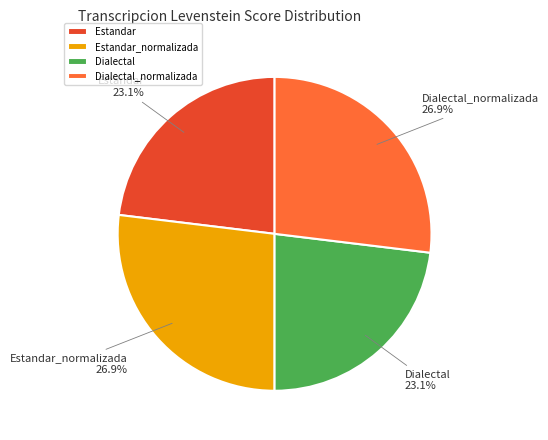

Which has a higher value, Dialectal_normalizada or Dialectal?

Dialectal_normalizada